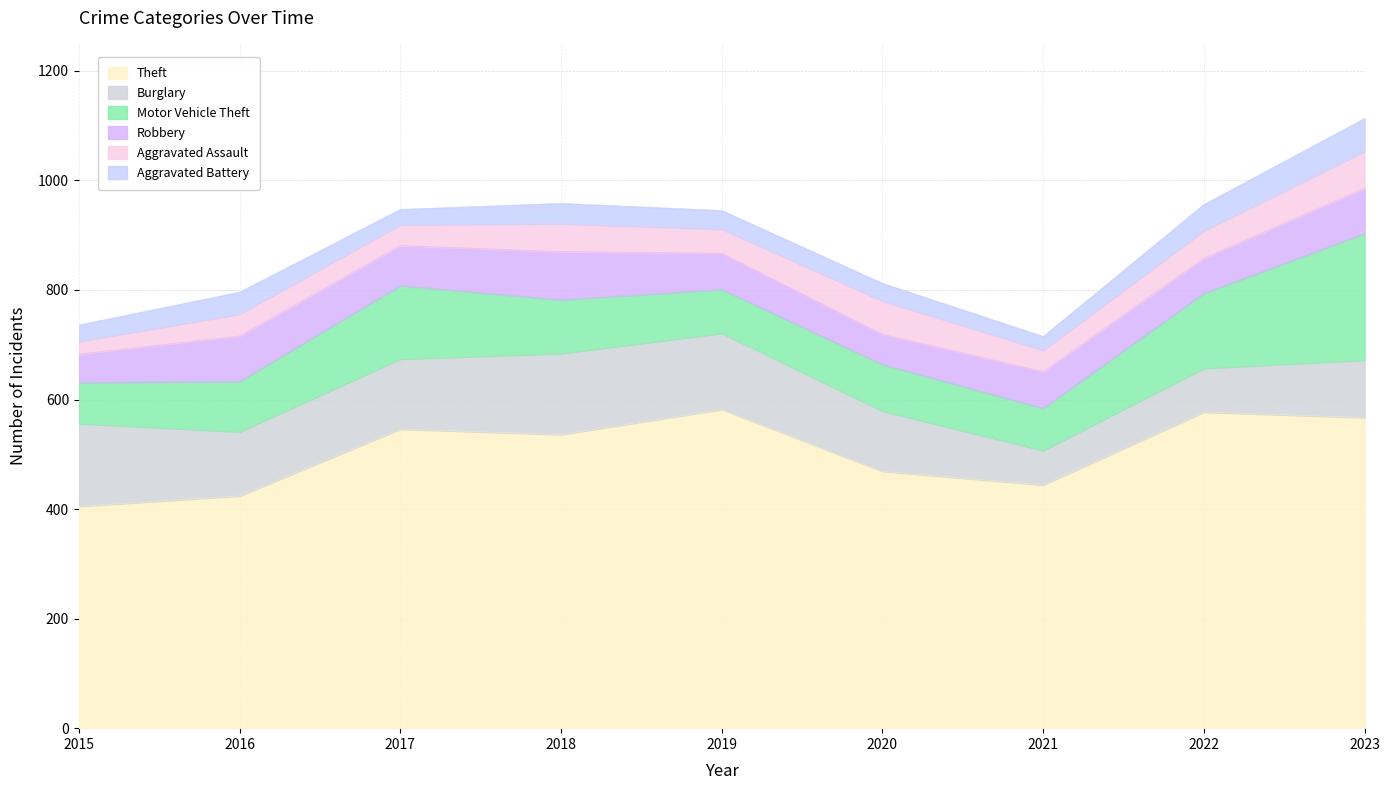

Between which two adjacent categories do Robbery and Aggravated Assault first intersect?

2019 and 2020